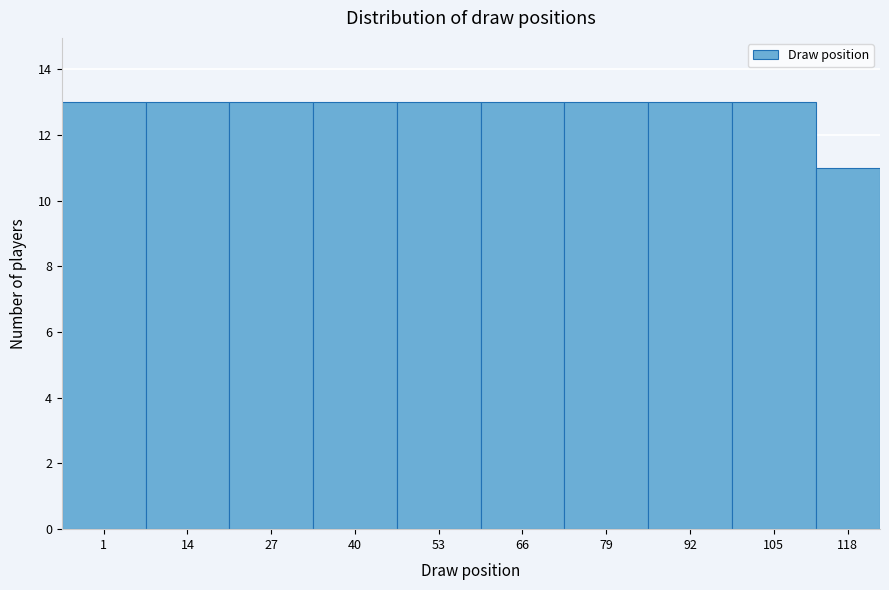

Reading right to left, what are all the values shown in this chart?

118=11	105=13	92=13	79=13	66=13	53=13	40=13	27=13	14=13	1=13